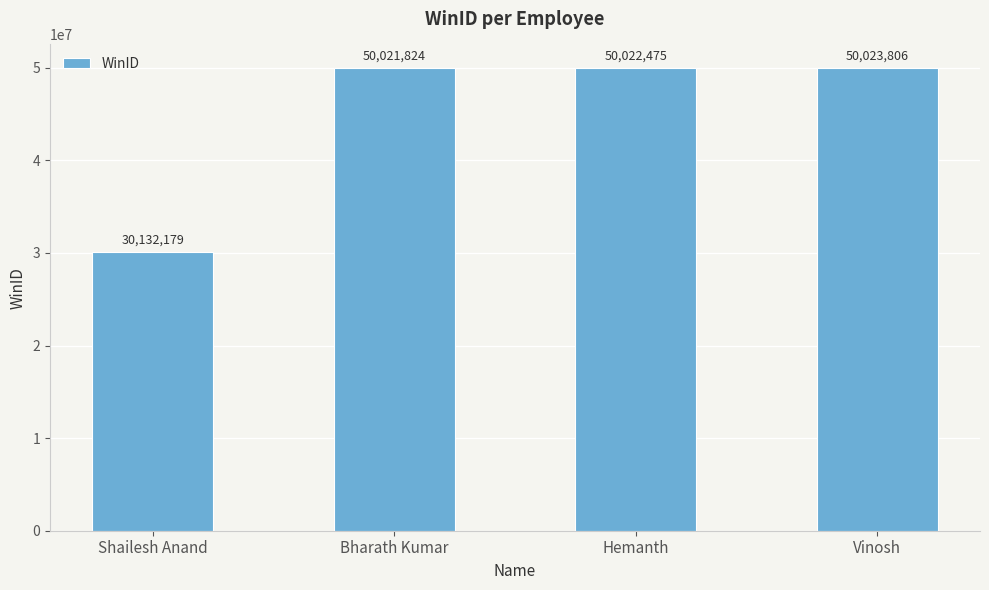

What is the difference between the values at Hemanth and Vinosh?

1331